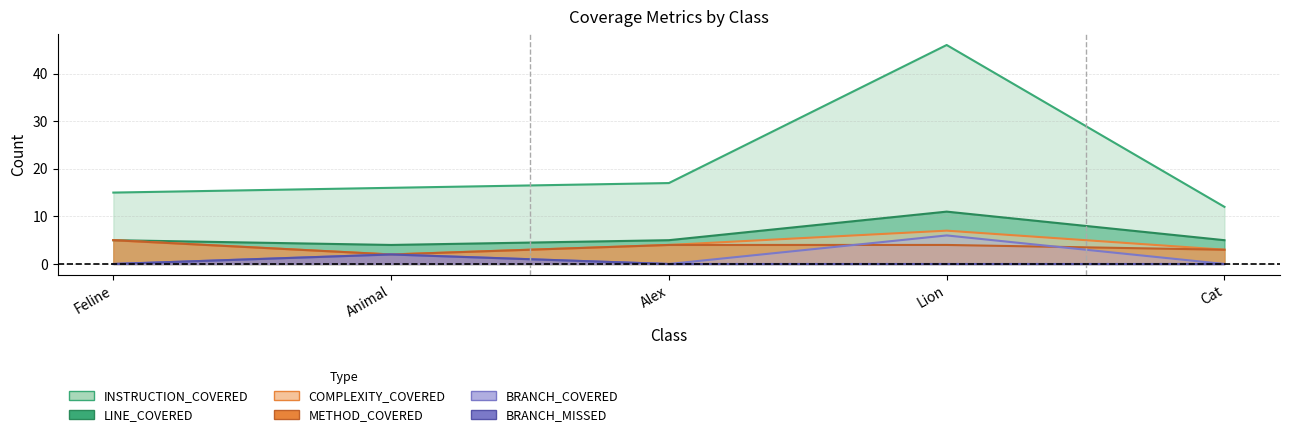

Is it true that INSTRUCTION_COVERED equals 21 at Cat?

False